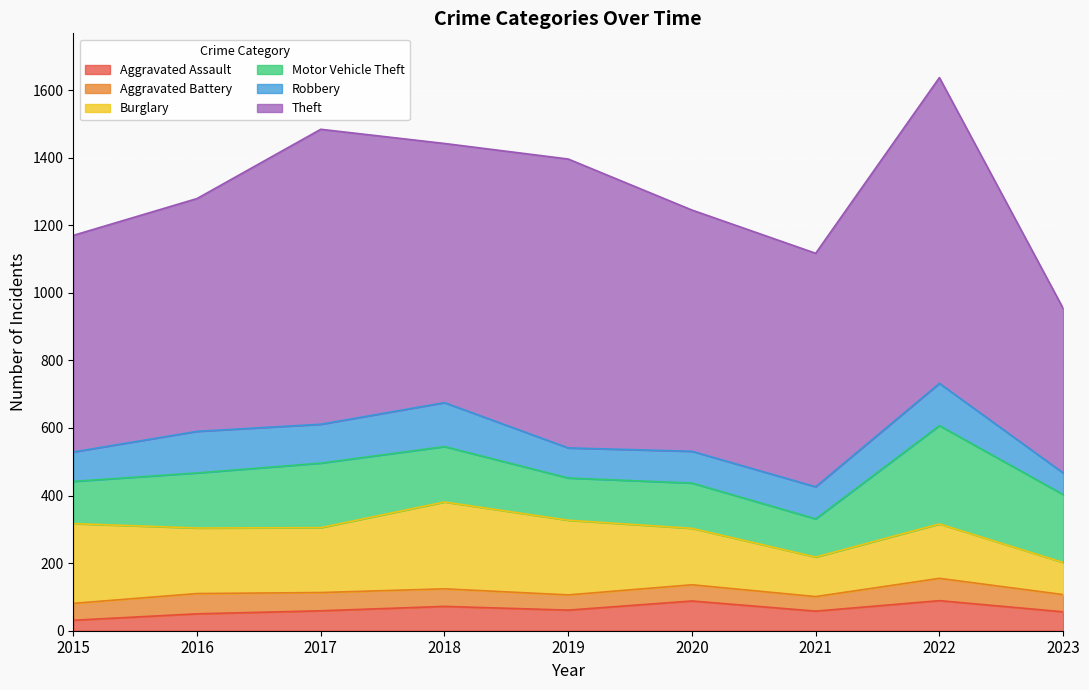

Where does the Aggravated Battery series first go above 51?

2016